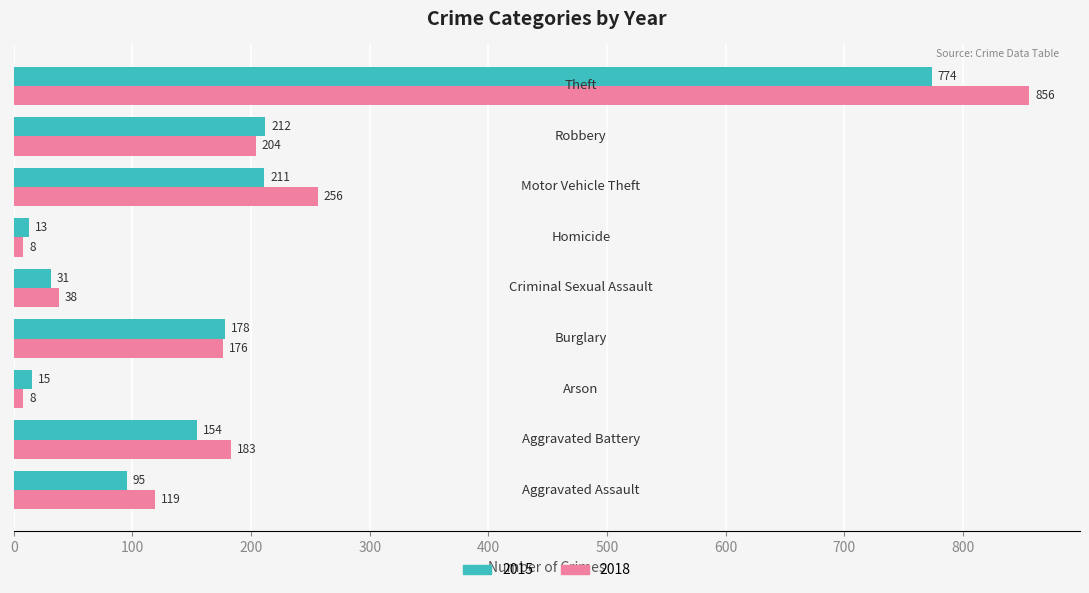

Which series has the largest total across all categories?

2018